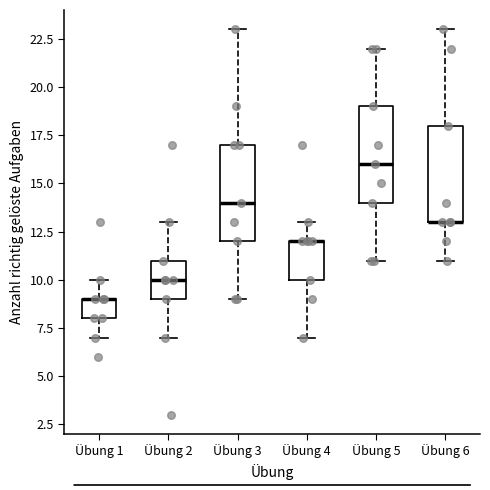

Where does the upper whisker of the box for Übung 5 end on the y-axis? The values are not printed on the chart, so give them approximately, as read against the axis.

22